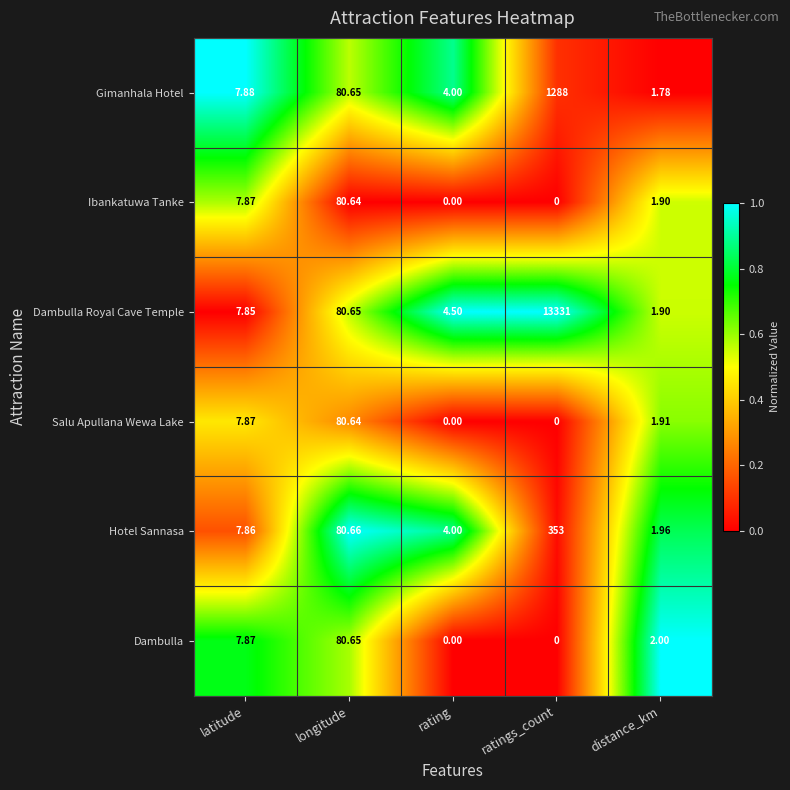

What is the total value across all series at ratings_count?

14972.0